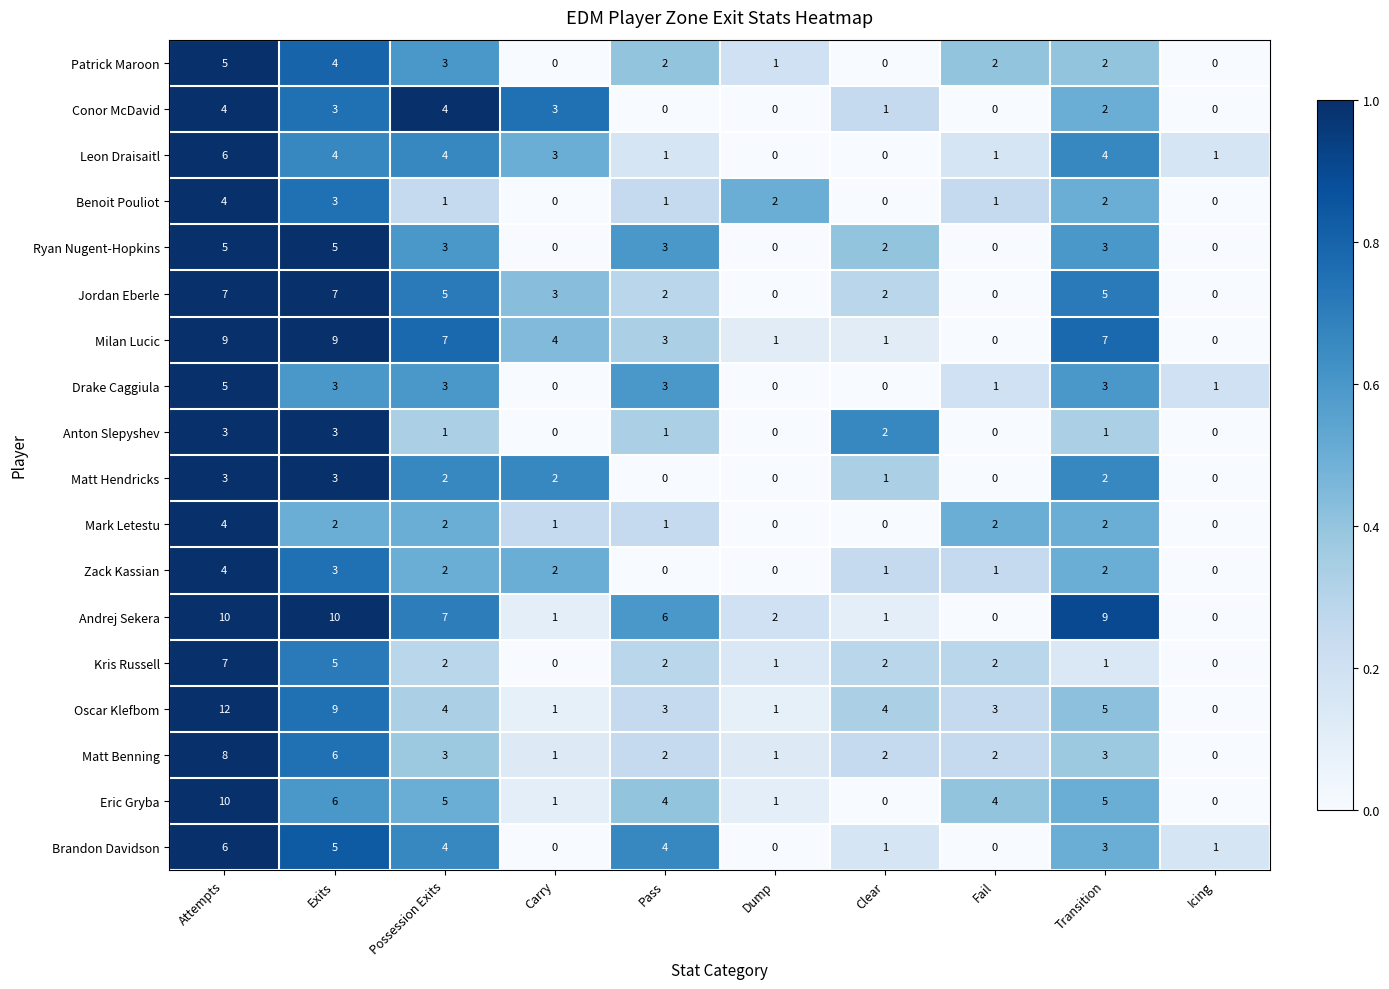

The value of Matt Benning at Dump is 1. True or false?

True